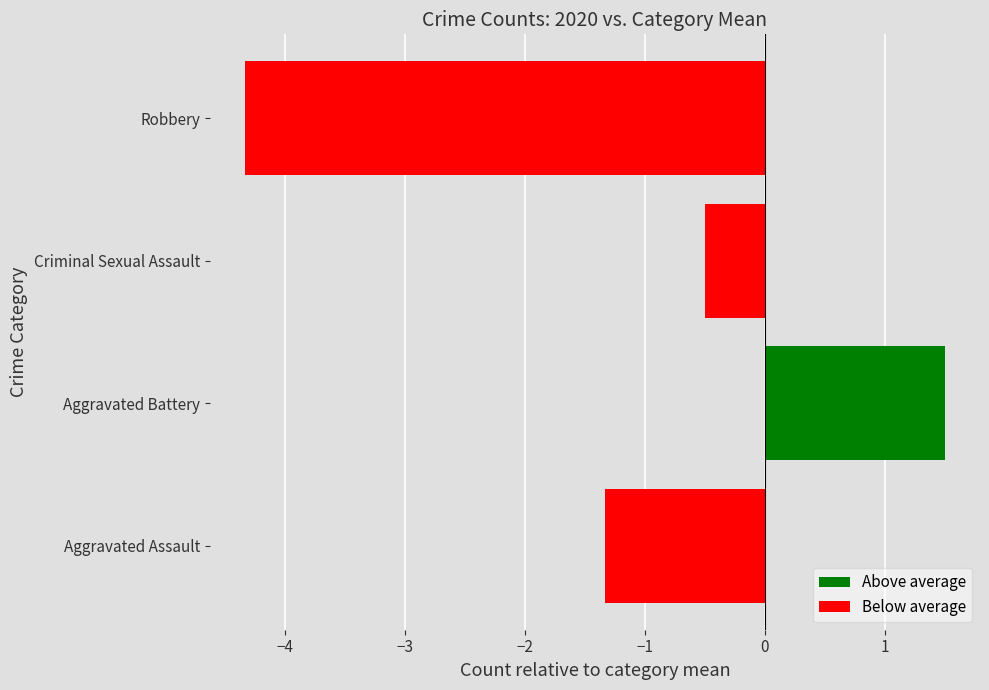

How many values are below 0?

3